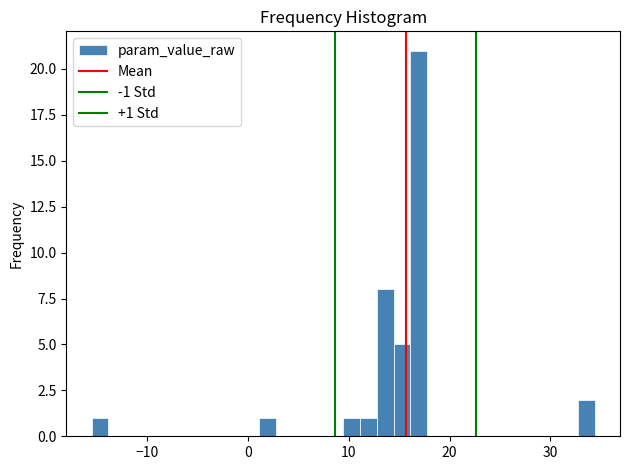

Read against the x-axis, roughly where is the centre of the tallest bar?

17